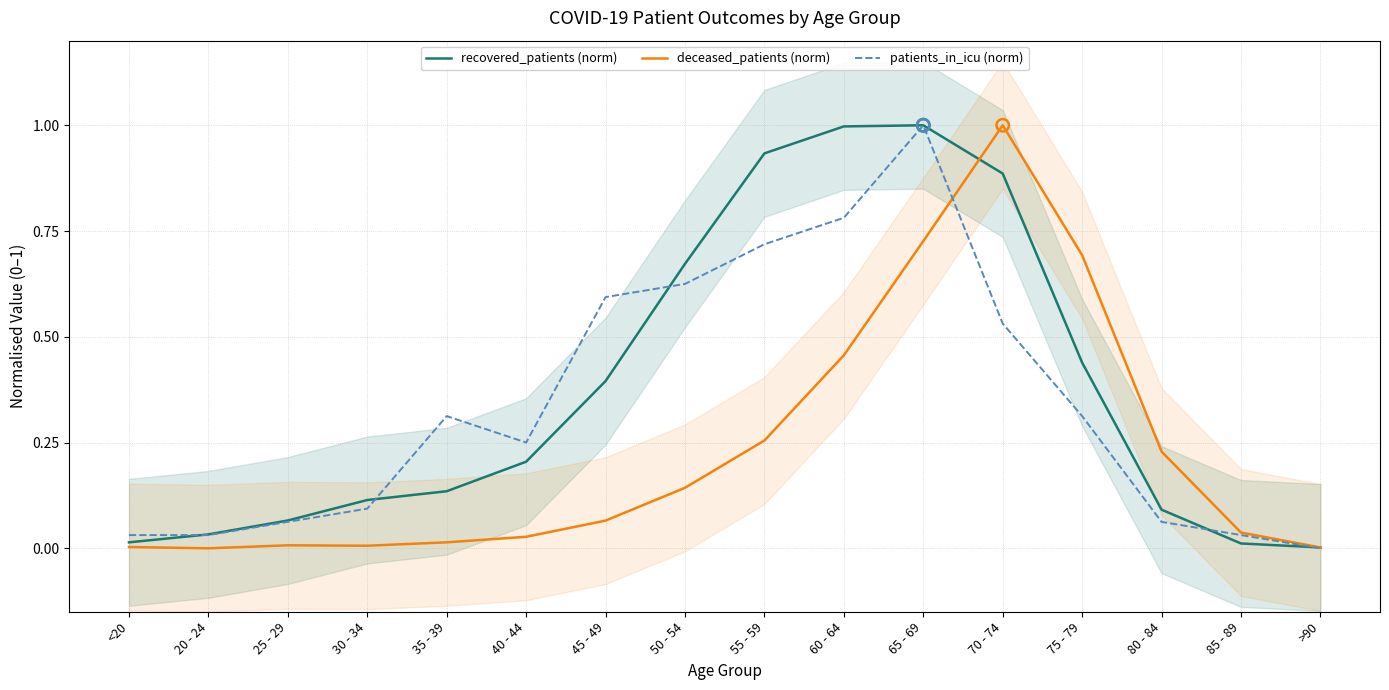

At which category is the sum across all series the highest?

65 - 69